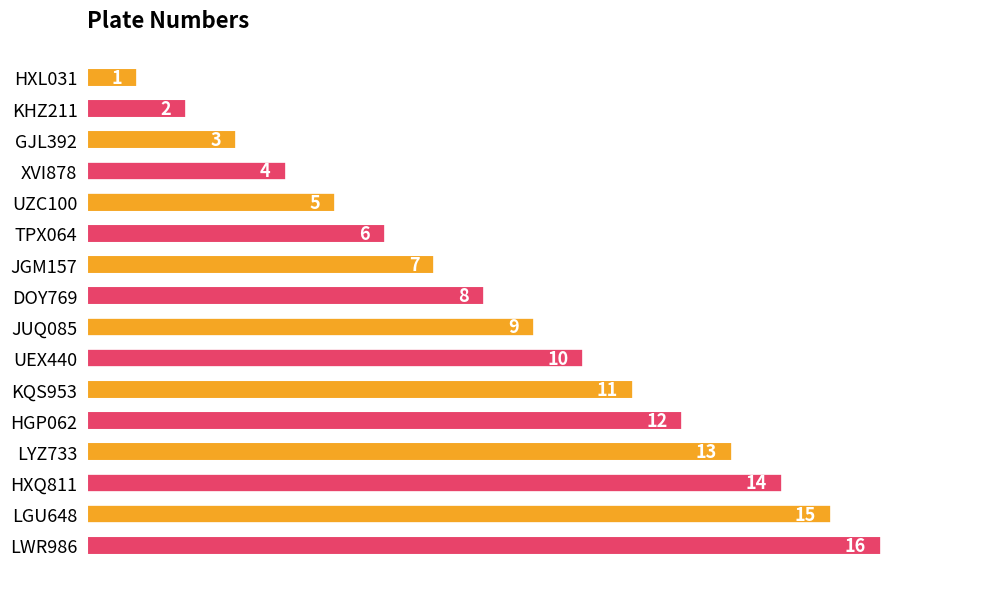

What is the value of the 8th bar from the top?

8